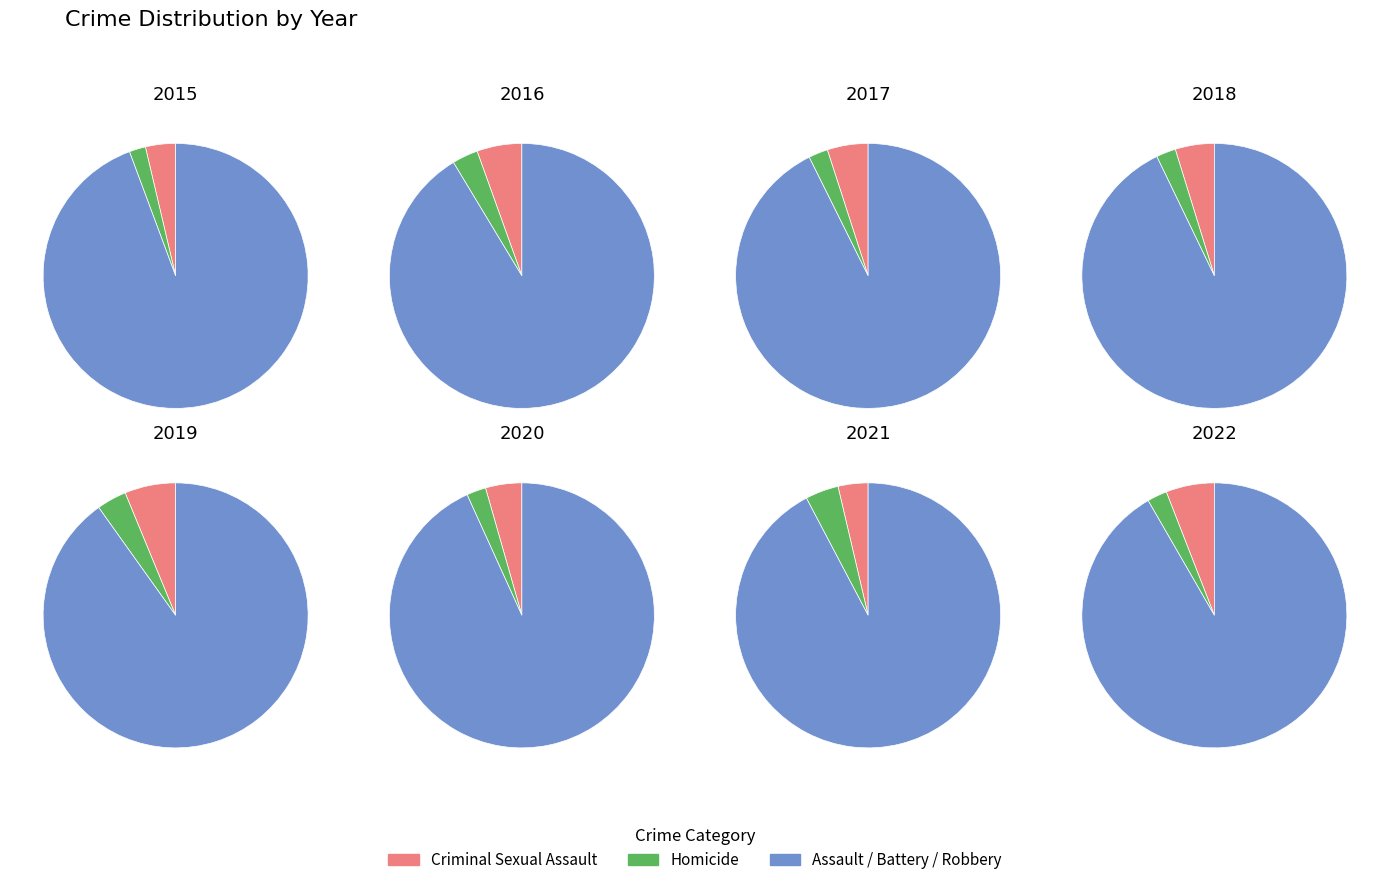

Which series has the widest spread of values?

Robbery